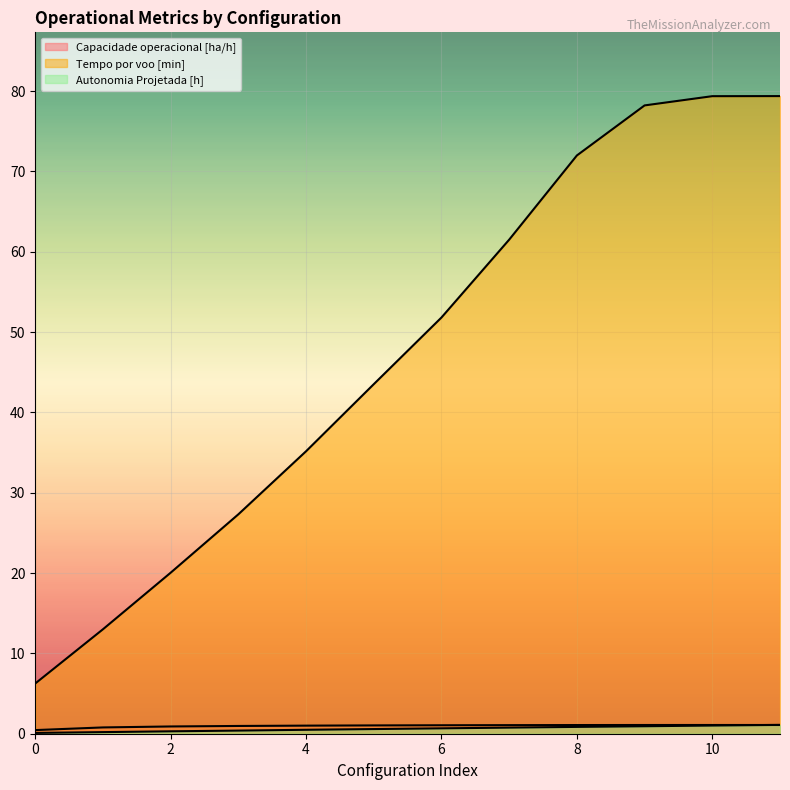

True or false: Tempo por voo [min] and Capacidade operacional [ha/h] cross at least once.

False